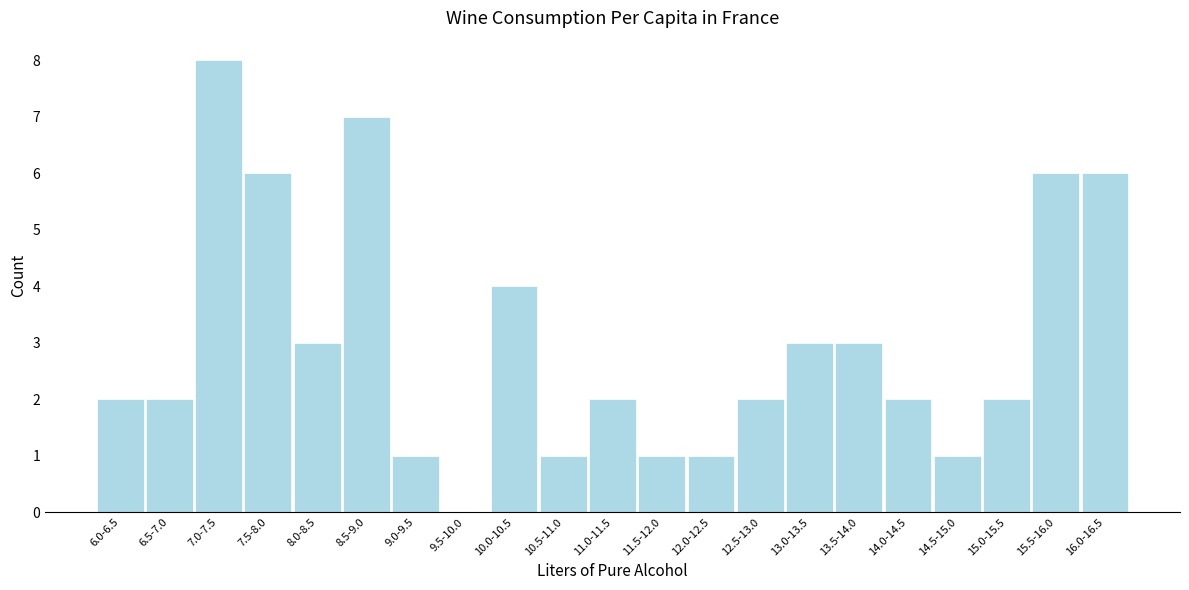

Reading left to right, what are all the values shown in this chart?

6.0-6.5=2	6.5-7.0=2	7.0-7.5=8	7.5-8.0=6	8.0-8.5=3	8.5-9.0=7	9.0-9.5=1	9.5-10.0=0	10.0-10.5=4	10.5-11.0=1	11.0-11.5=2	11.5-12.0=1	12.0-12.5=1	12.5-13.0=2	13.0-13.5=3	13.5-14.0=3	14.0-14.5=2	14.5-15.0=1	15.0-15.5=2	15.5-16.0=6	16.0-16.5=6